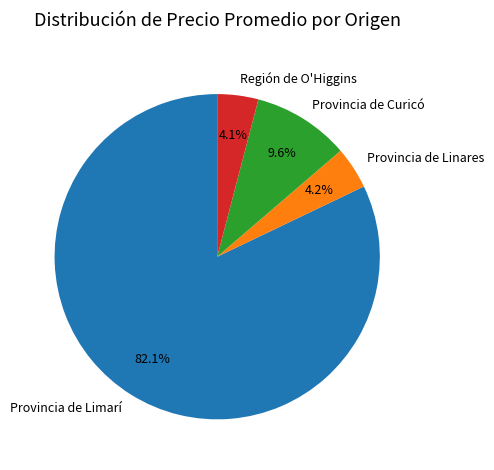

How many segments does this pie chart have?

4